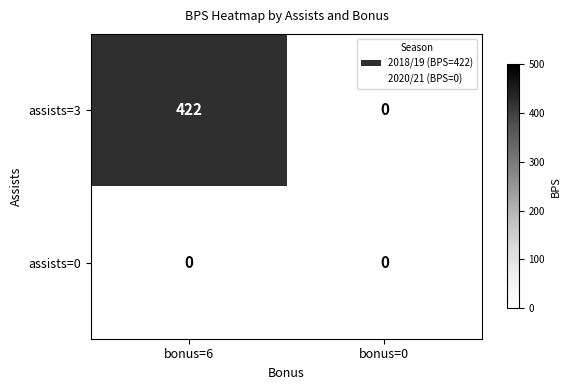

At how many categories does at least one series exceed 257?

1